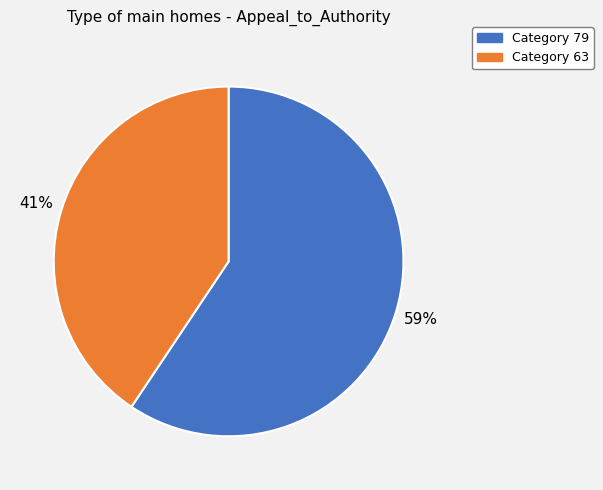

To the nearest percent, what is the combined percentage of Category 79 and Category 63?

100%